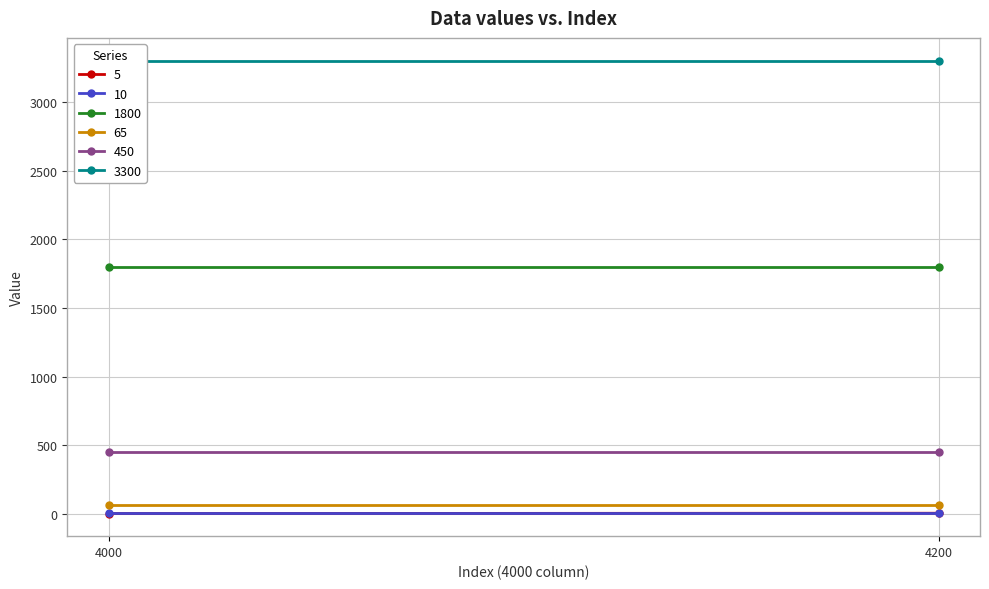

The value of 5 at 4200 is 7. True or false?

True